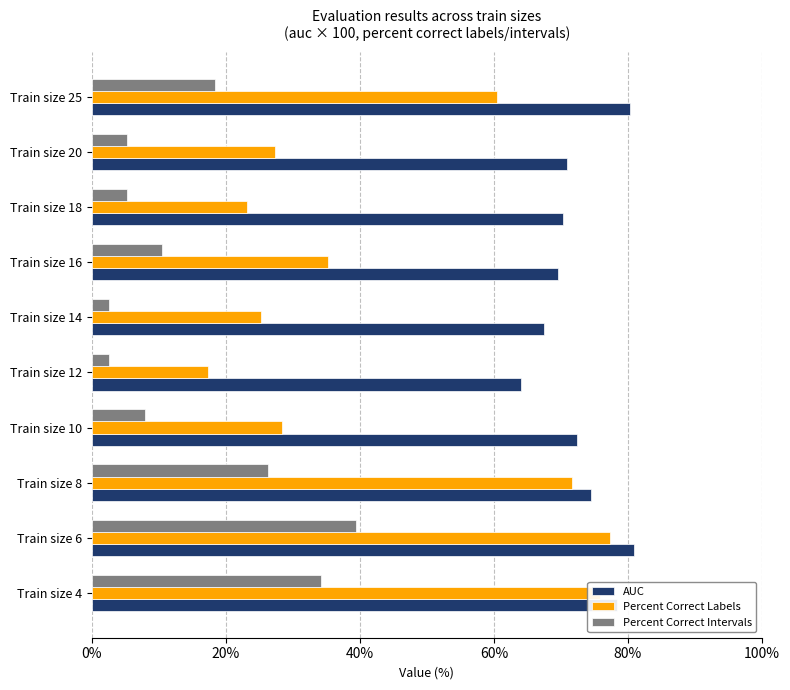

What is the total value across all series at Train size 25?

159.3